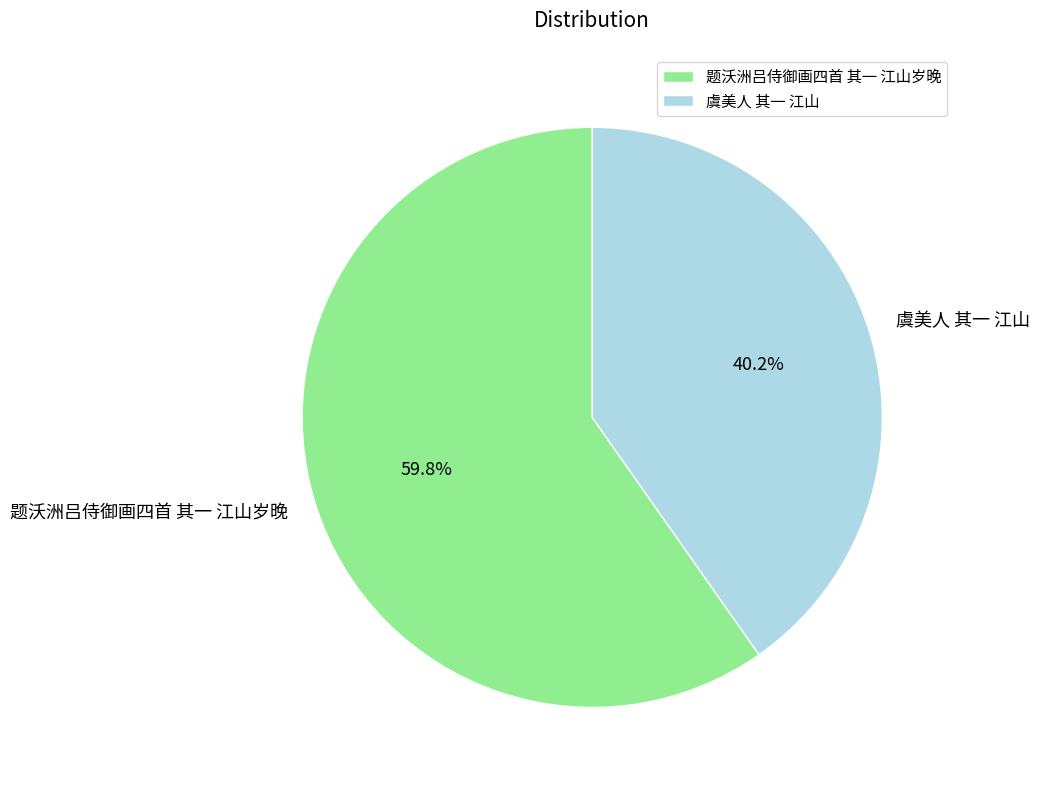

Which category has the smallest portion of the pie?

虞美人 其一 江山